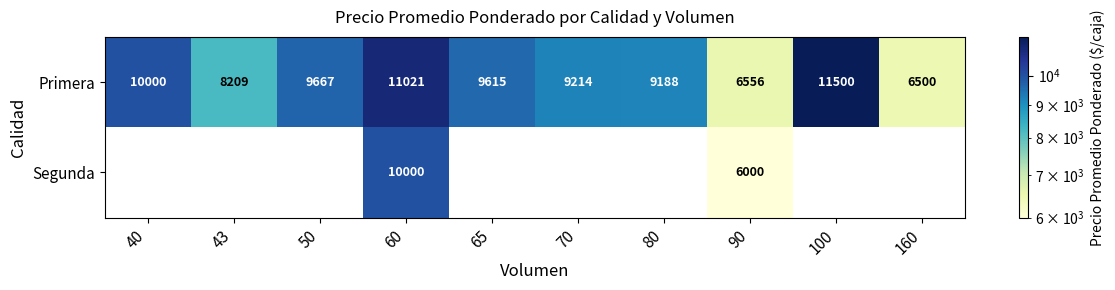

At which category is the sum across all series the highest?

60